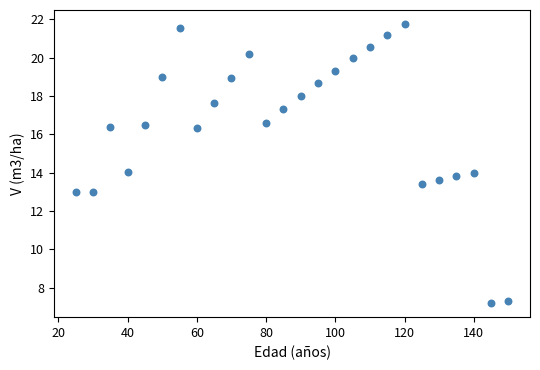

What is the range of X values (max minus min)?

125.0